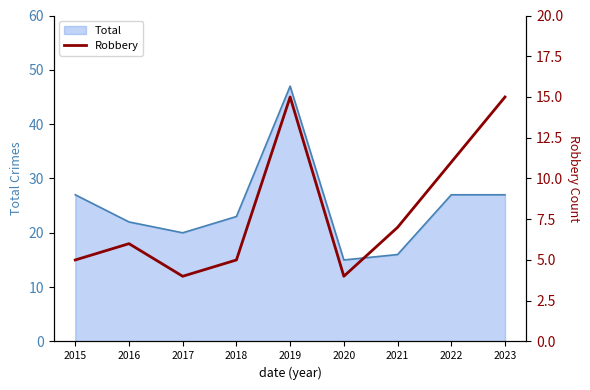

Which category has the highest value across all series?

2019